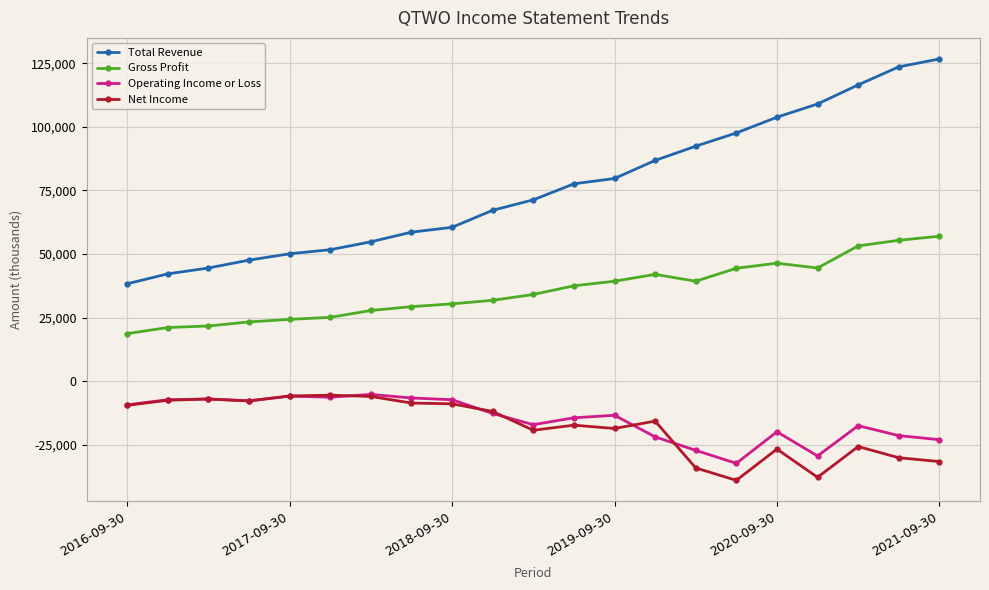

What is the value of the Net Income point at the 8th from the left?

-8600